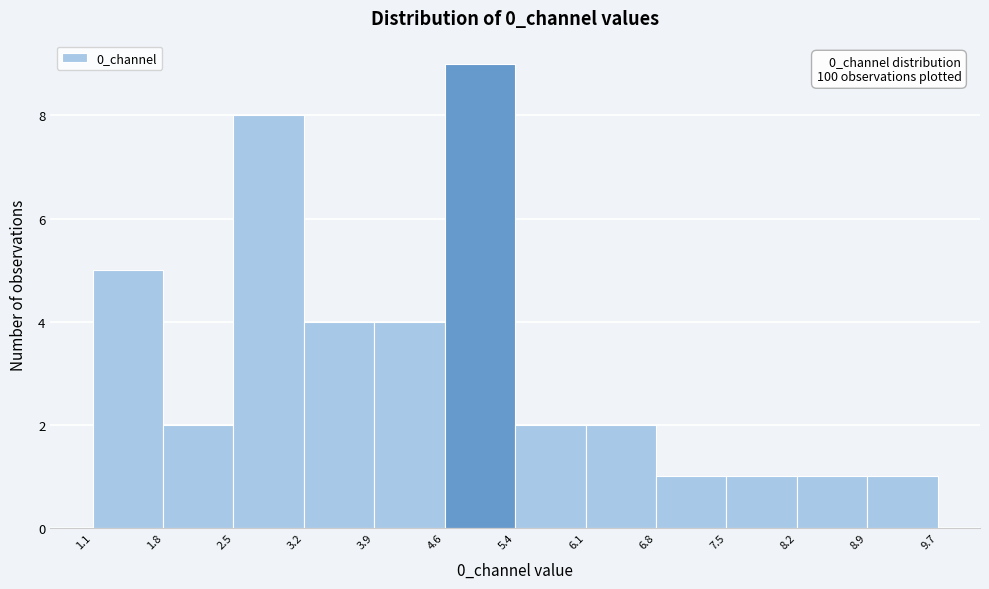

Over which range of the x-axis is the bar tallest?

4.6 to 5.4